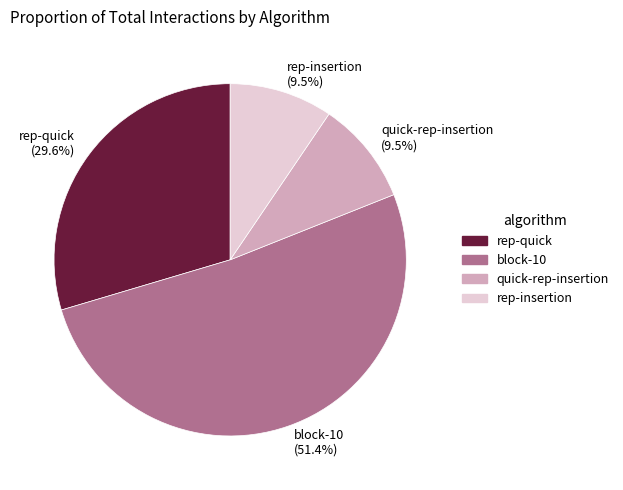

True or false: quick-rep-insertion accounts for 2% of the total.

False